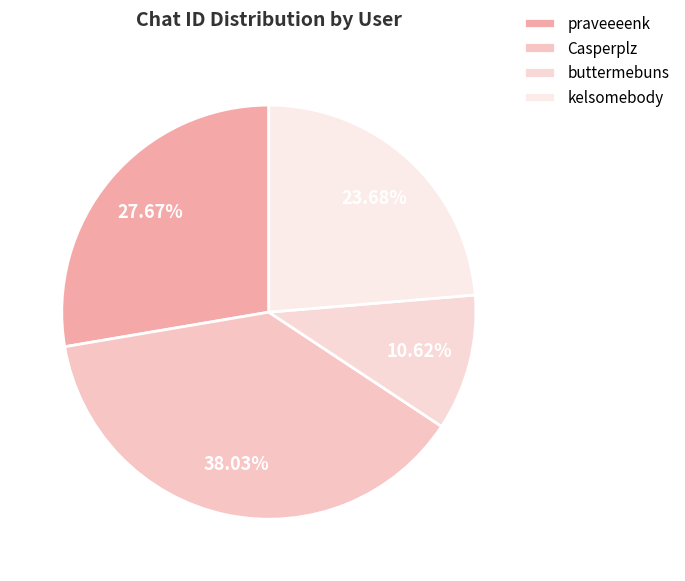

Is praveeeenk the majority of the pie?

No